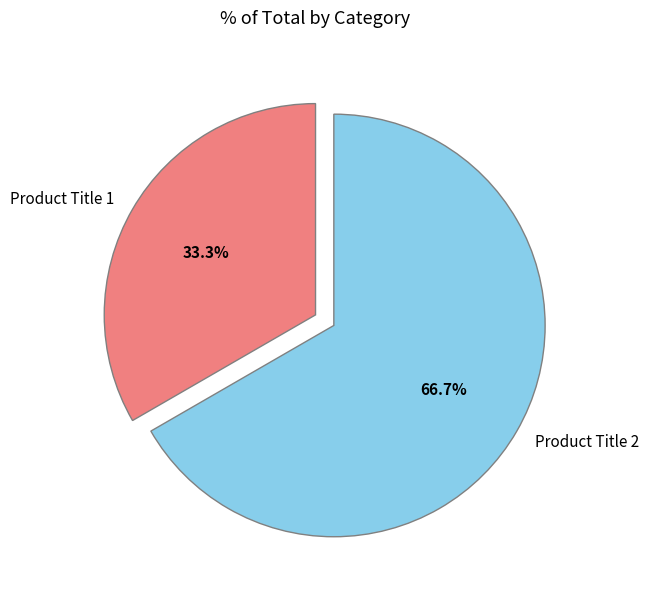

Count the number of slices in the pie.

2